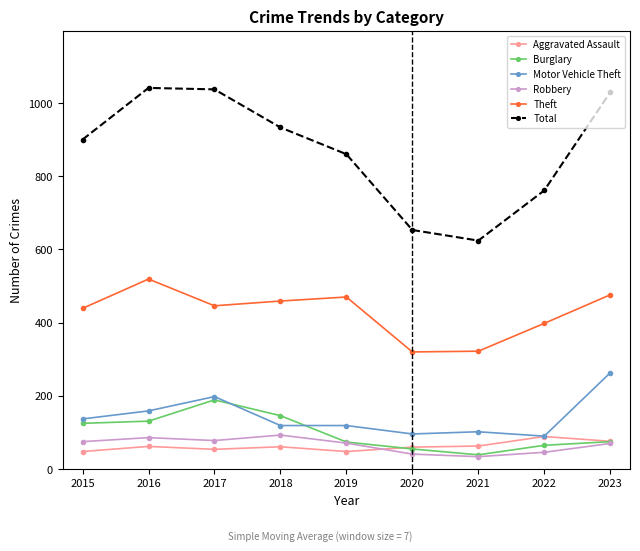

True or false: Total and Burglary cross at least once.

False